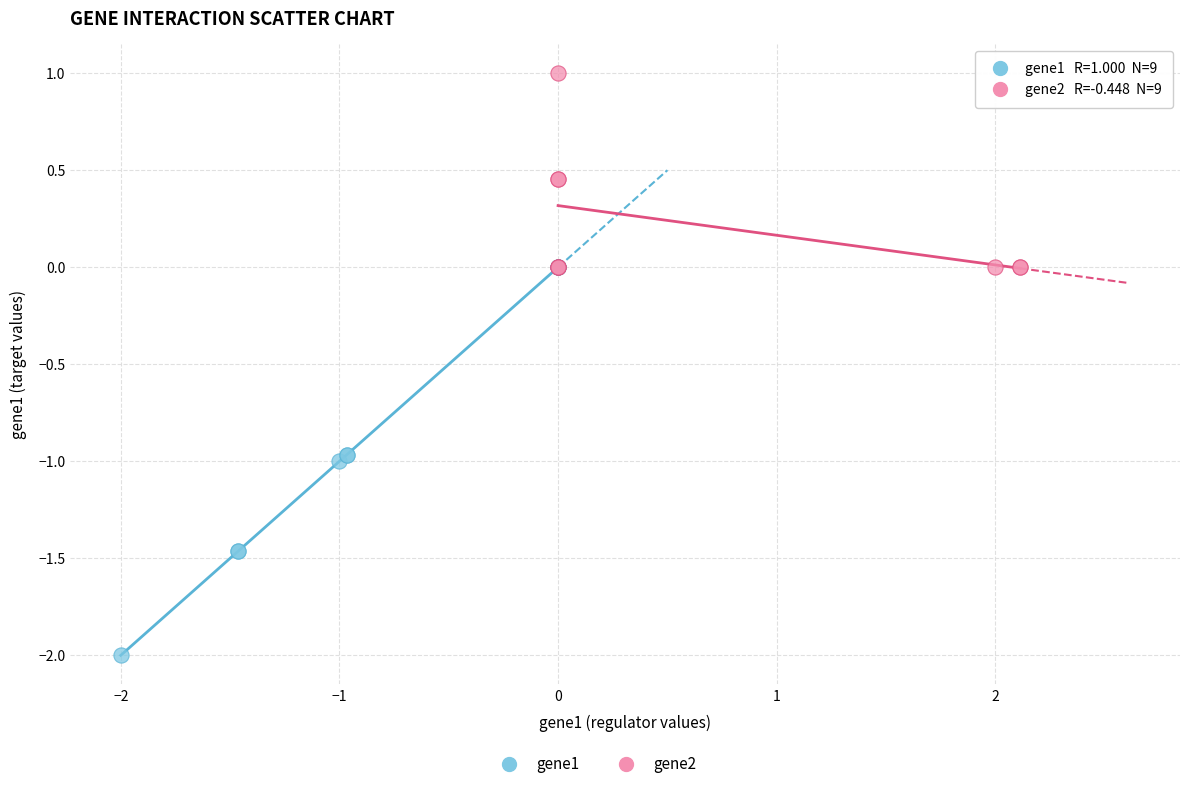

Which series reaches the minimum Y coordinate?

gene1